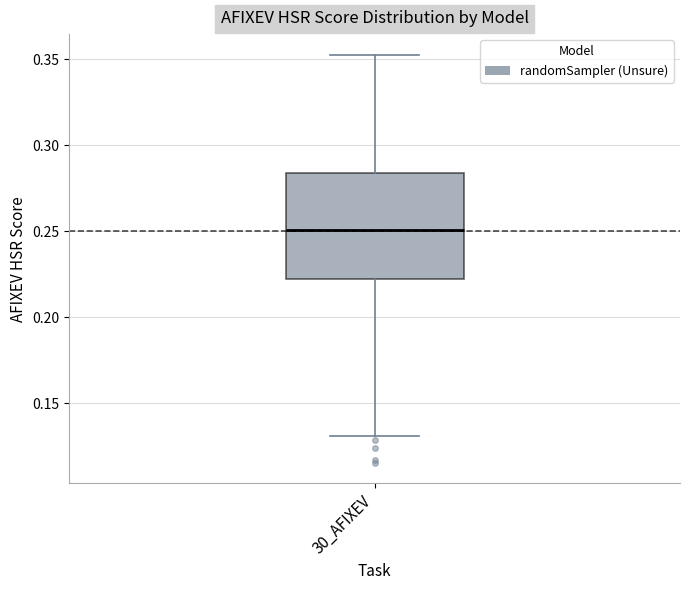

Where does the upper whisker of the box for 30_AFIXEV end on the y-axis? The values are not printed on the chart, so give them approximately, as read against the axis.

0.355